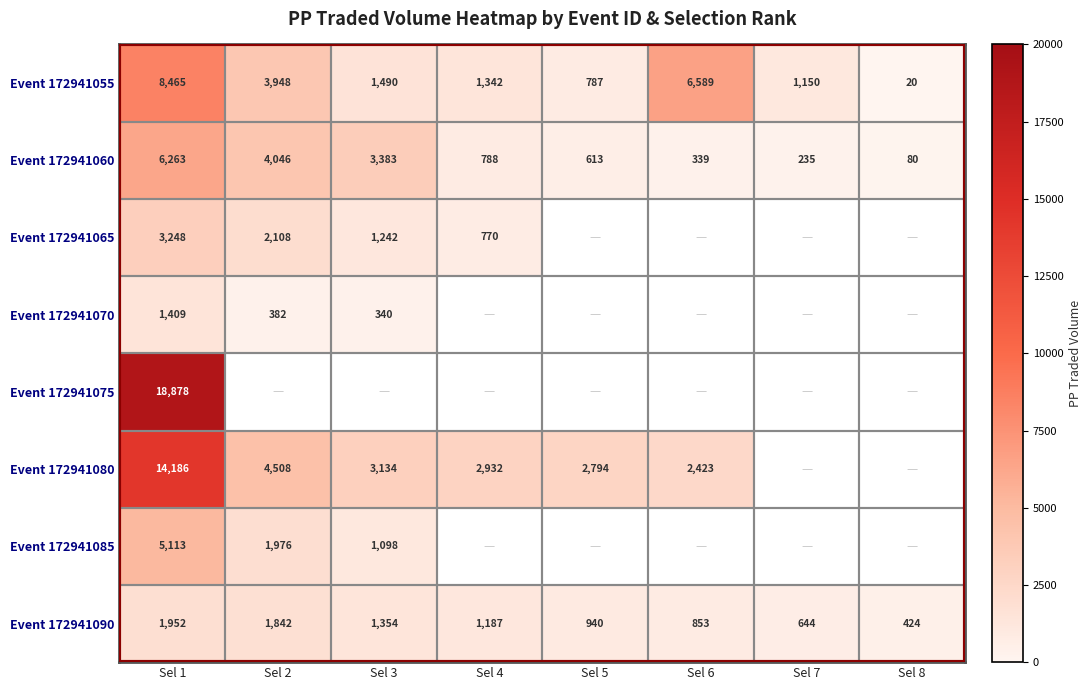

At which label is Event 172941060 closest to 3171?

Sel 3